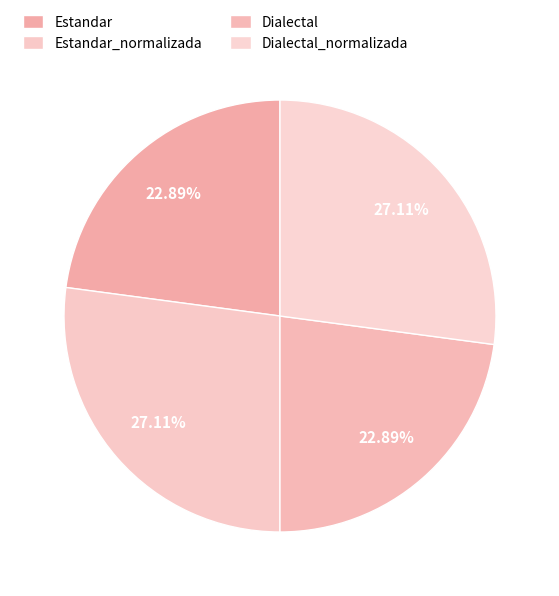

True or false: Dialectal_normalizada accounts for 27% of the total.

True